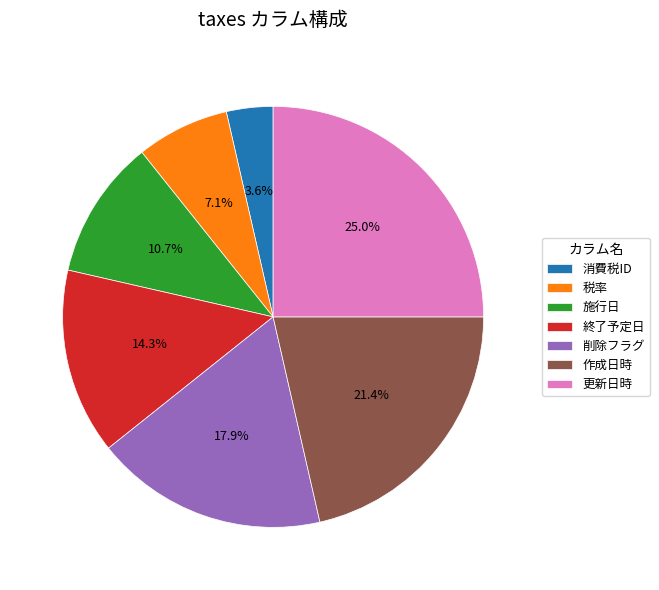

To the nearest percent, what is the combined percentage of 作成日時 and 終了予定日?

36%